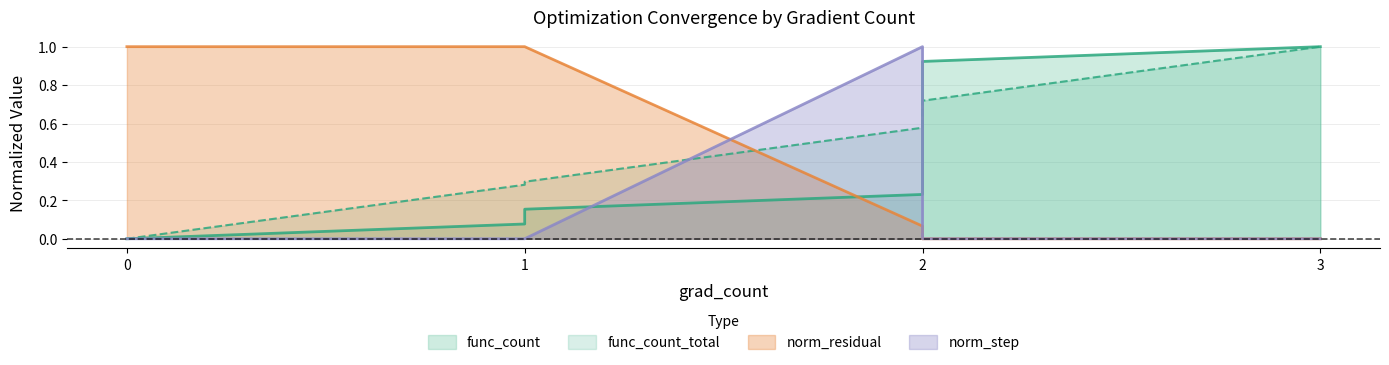

True or false: func_count_total has more than 2 interior local peaks.

False